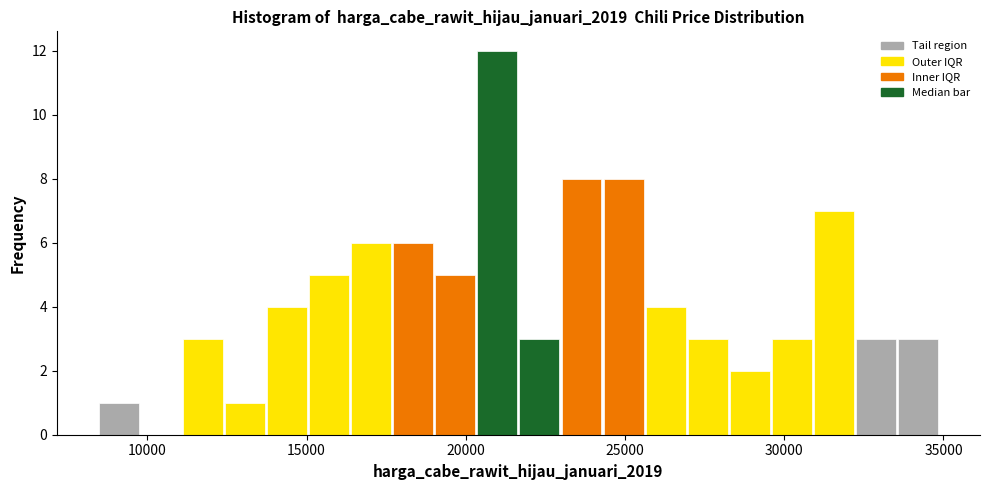

Around what value on the x-axis is the tallest bar? Give the approximate position of its centre, as read against the axis.

21000